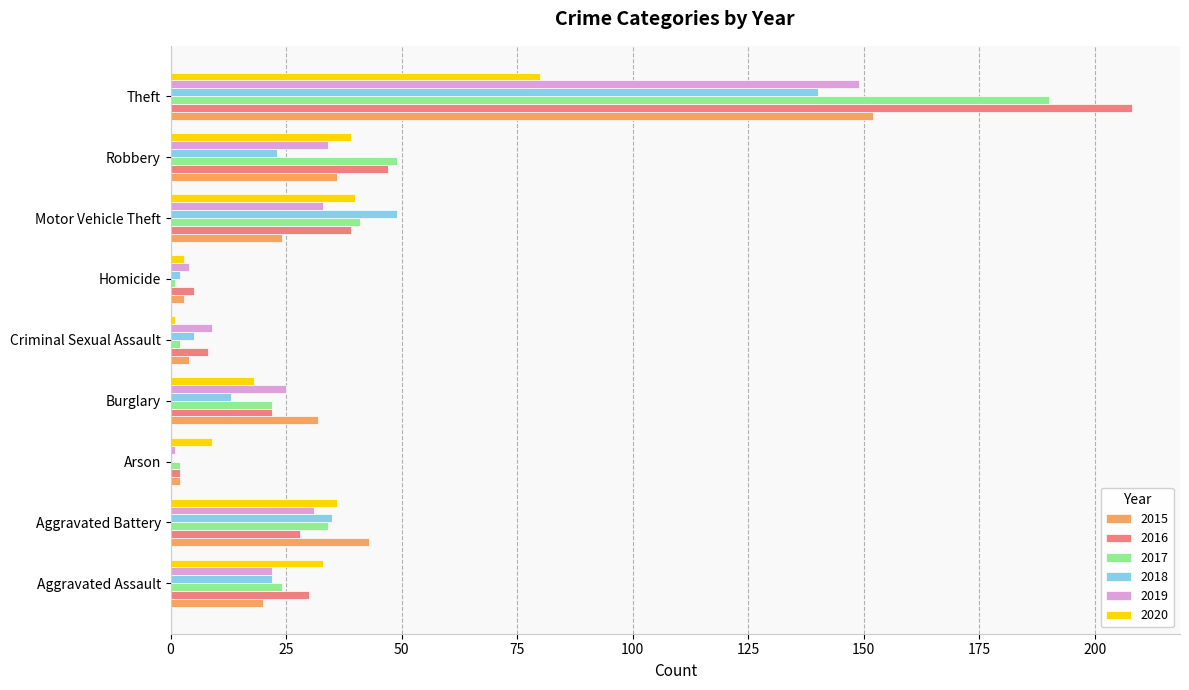

At which category is the sum across all series the highest?

Theft